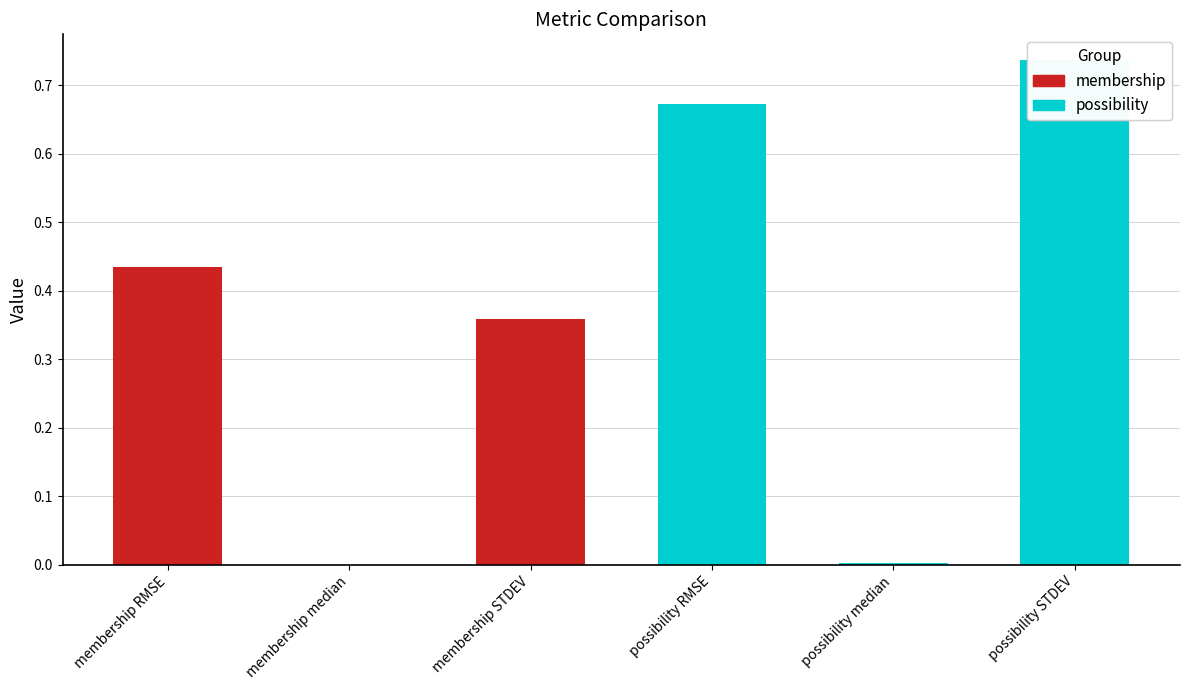

List the labels in order of value, smallest first.

membership median, possibility median, membership STDEV, membership RMSE, possibility RMSE, possibility STDEV